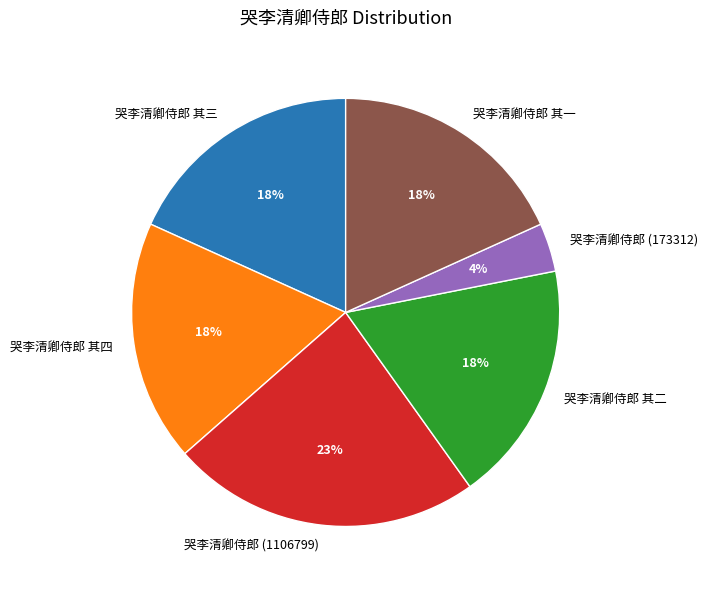

Does any single category account for the majority?

No